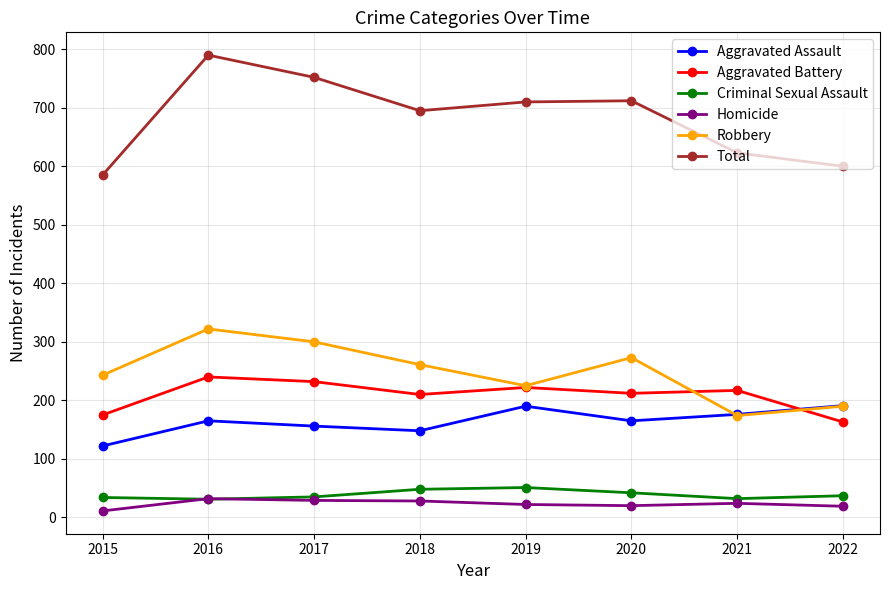

True or false: Aggravated Assault has a value of 176 at 2021.

True